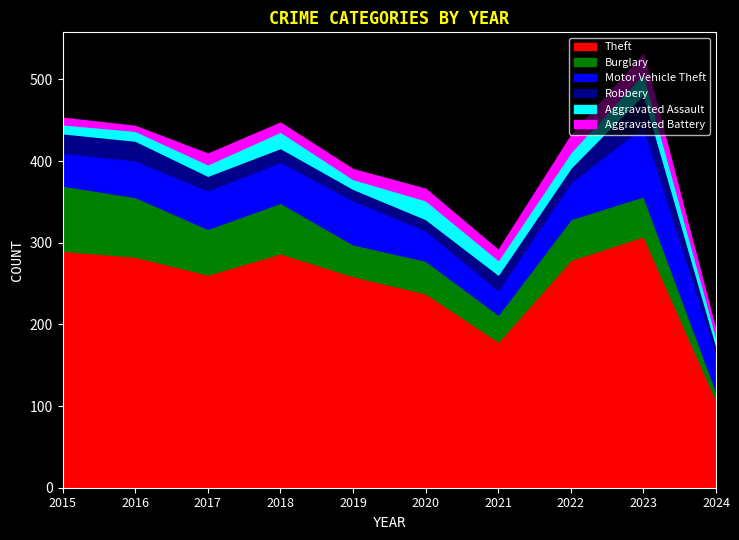

At which label does Motor Vehicle Theft first exceed 46?

2017